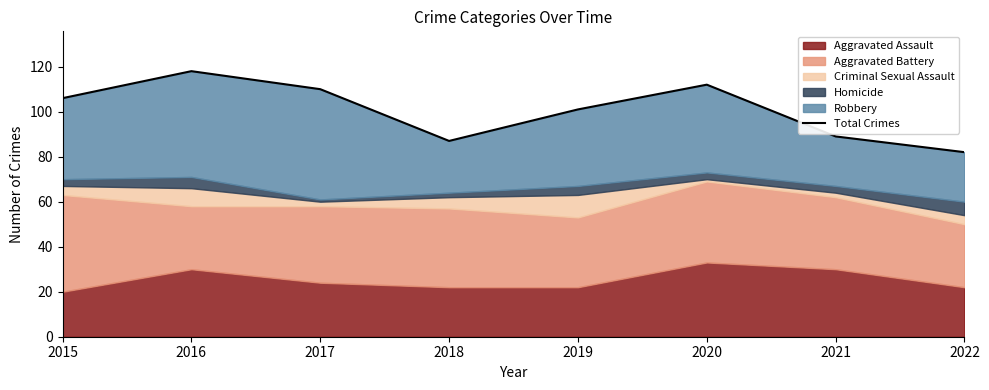

What is the ratio of the value at 2022 to the value at 2021?

0.9